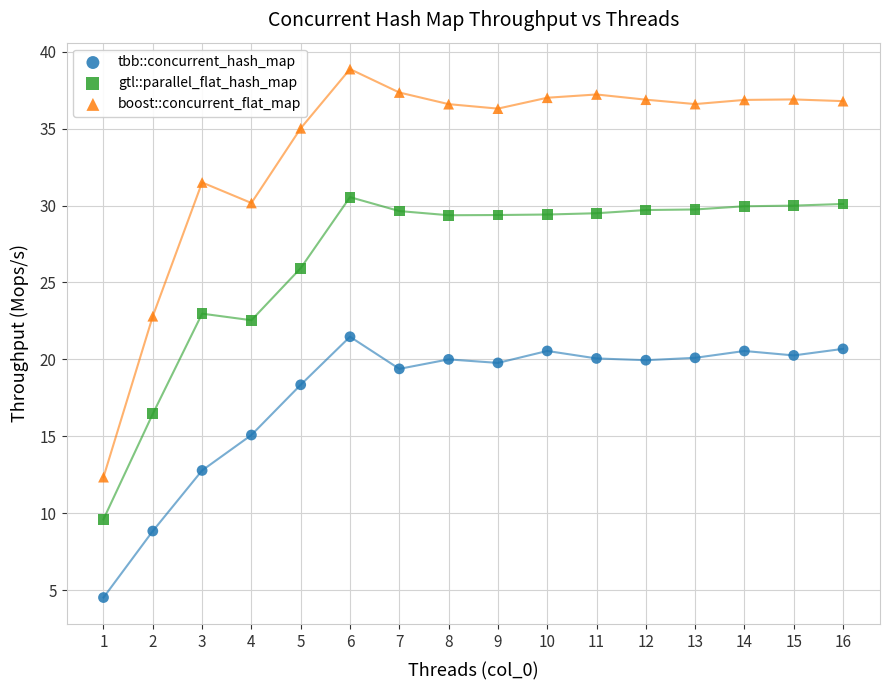

Which series has the largest Y range (max minus min)?

boost::concurrent_flat_map